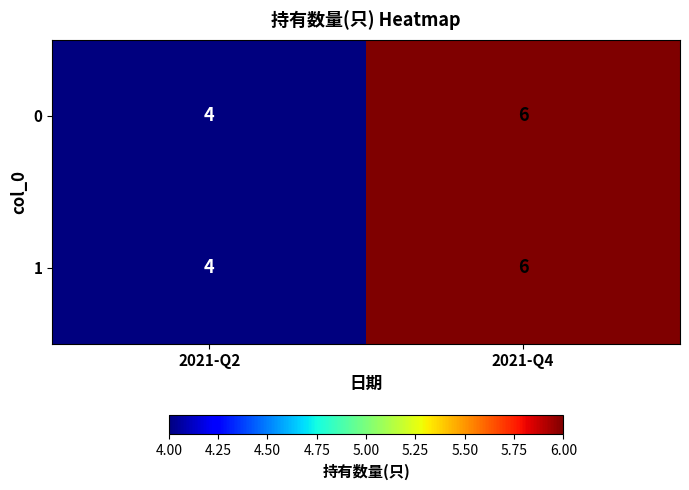

Rank the categories by 0 value from lowest to highest.

2021-Q2, 2021-Q4